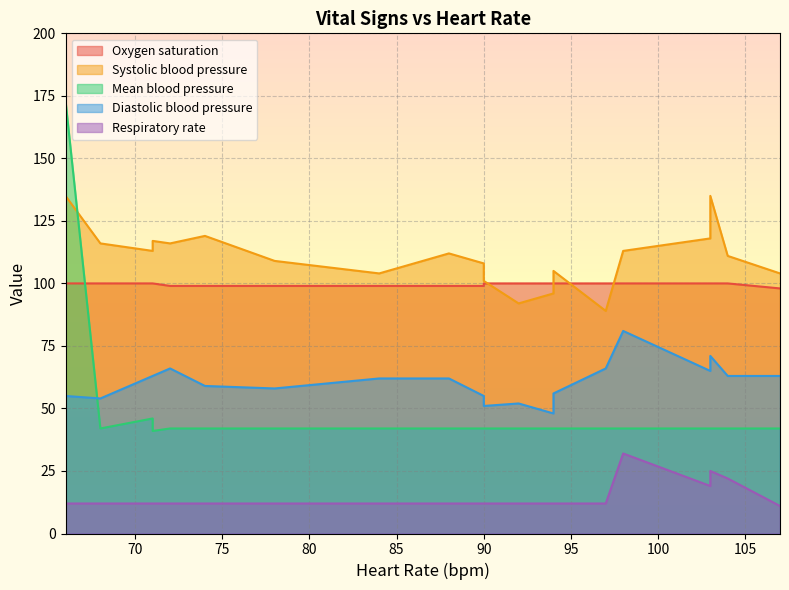

Rank the series by their maximum value, from highest to lowest.

Mean blood pressure, Systolic blood pressure, Oxygen saturation, Diastolic blood pressure, Respiratory rate